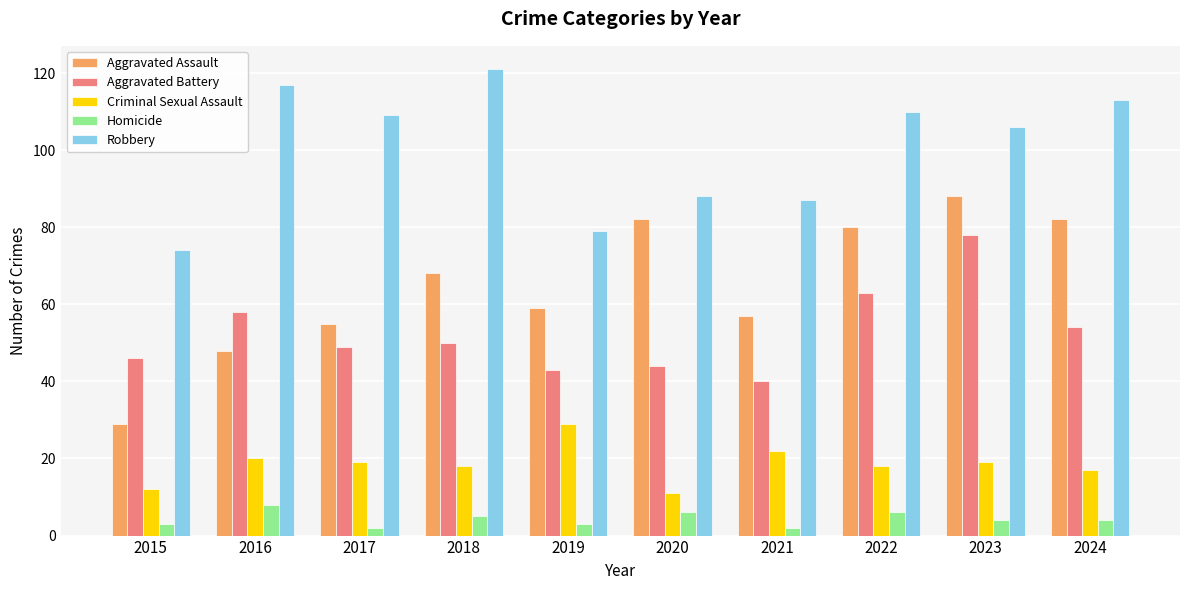

What is the total value across all series at 2017?

234